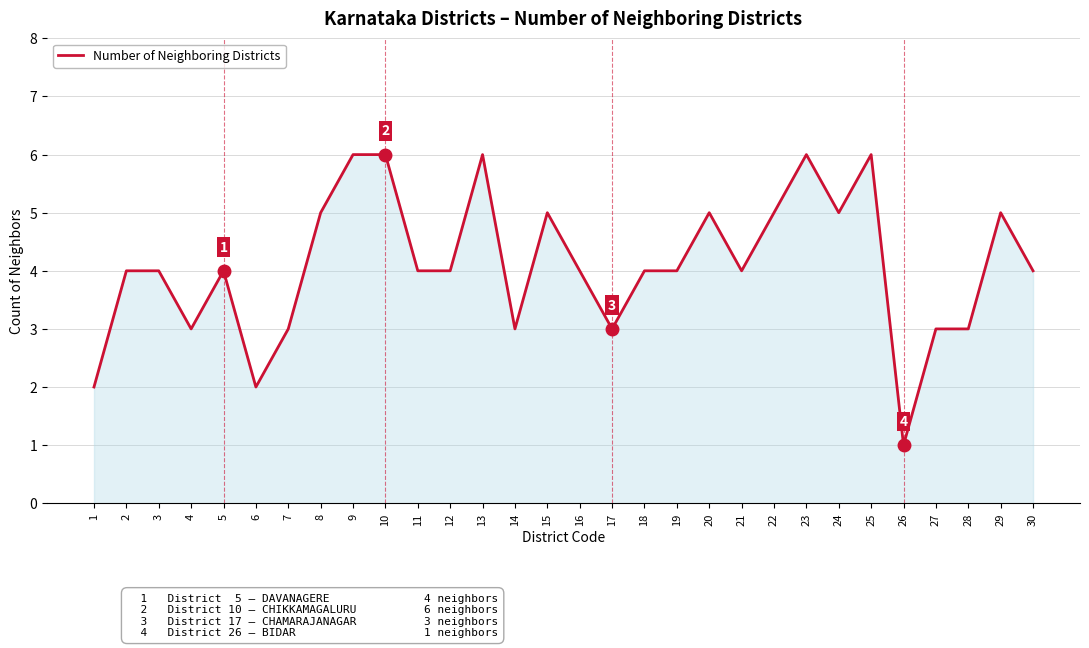

What is the change in value from 1 to 23?

+4